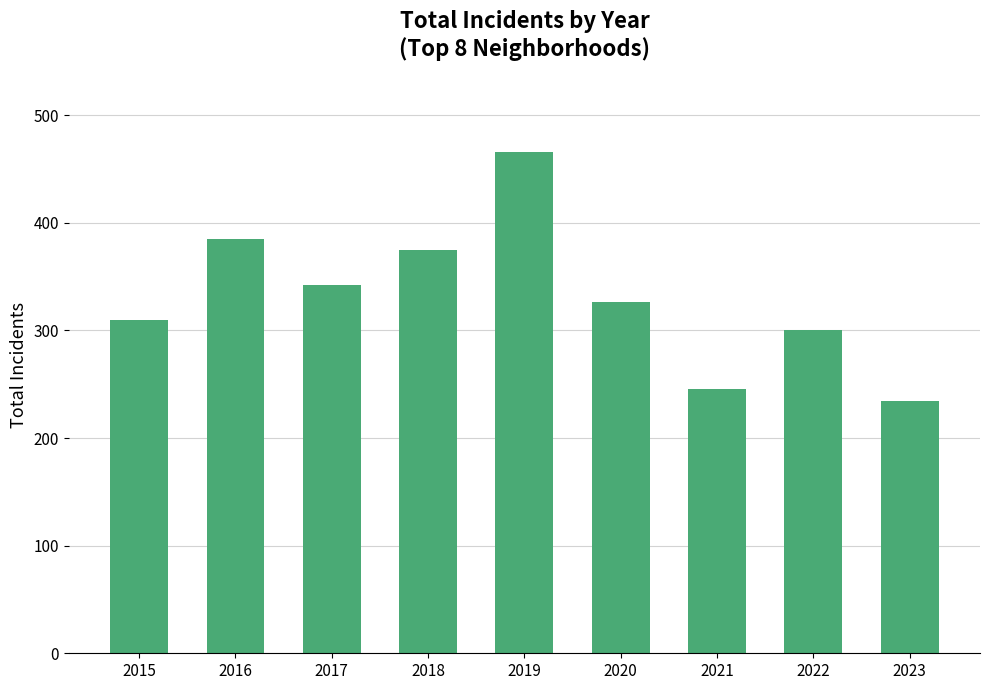

Reading right to left, list all the values displayed in this chart.

2023=234	2022=300	2021=246	2020=326	2019=466	2018=375	2017=342	2016=385	2015=310